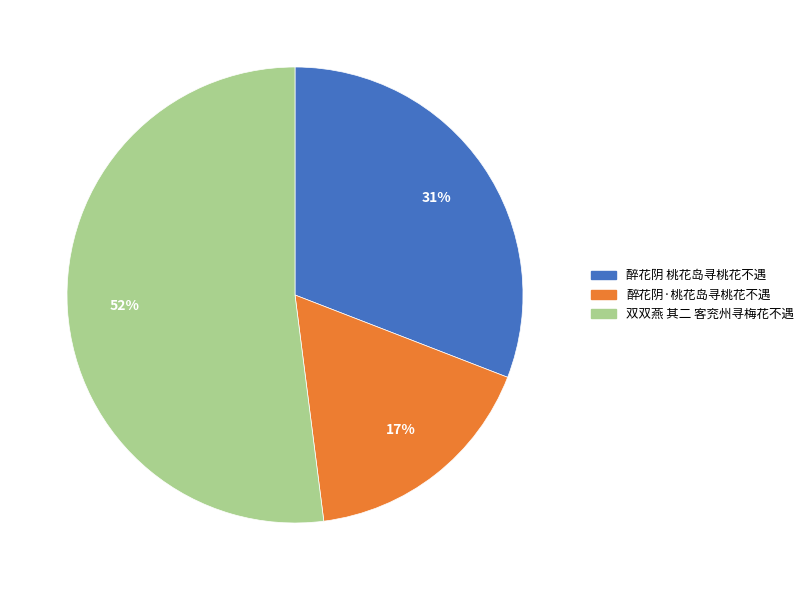

What is the ratio of the value at 醉花阴 桃花岛寻桃花不遇 to the value at 双双燕 其二 客兖州寻梅花不遇?

0.6